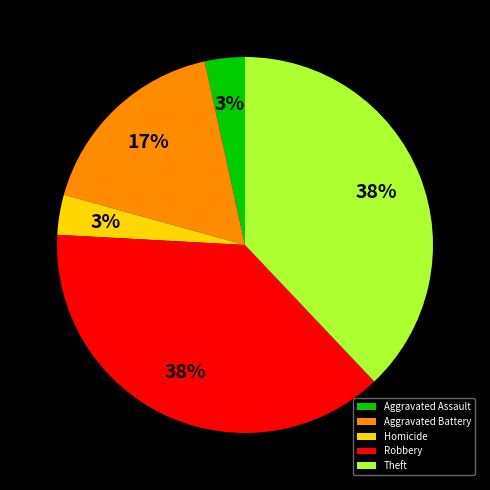

To the nearest percent, what portion does Robbery represent?

38%